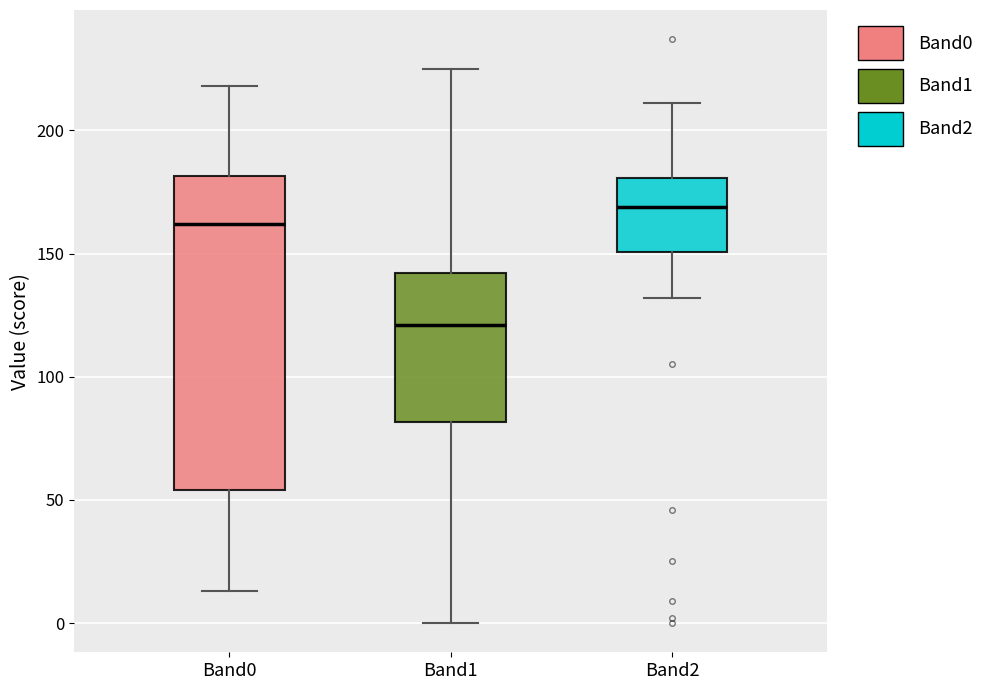

Comparing the boxes themselves (not the whiskers), which one is the tallest?

Band0